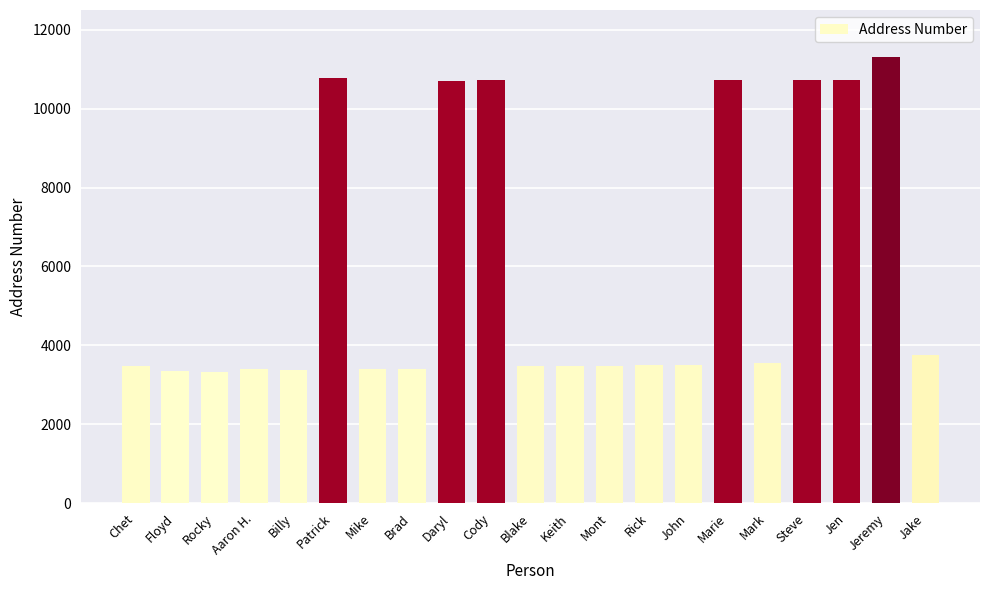

What position from the right is Aaron H.?

18